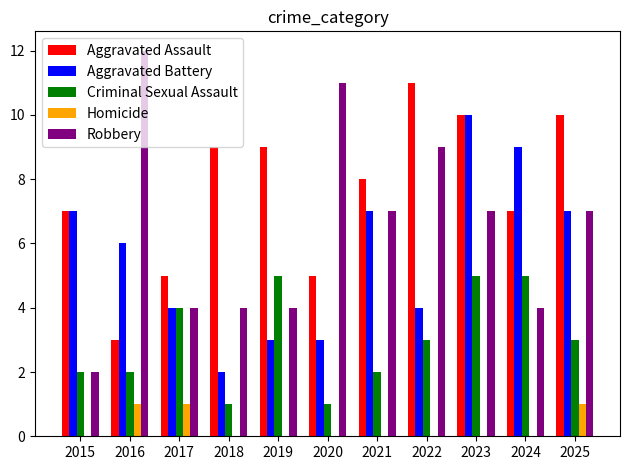

Between 2016 and 2022, which series saw the biggest shift?

Aggravated Assault